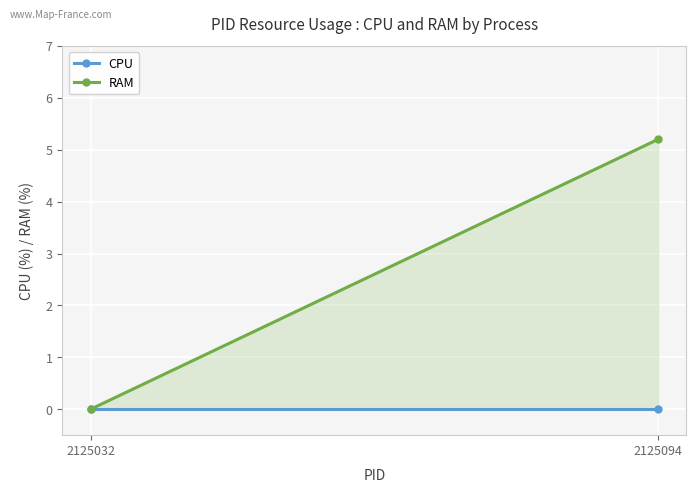

The value of RAM at 2125094 is 6.8. True or false?

False